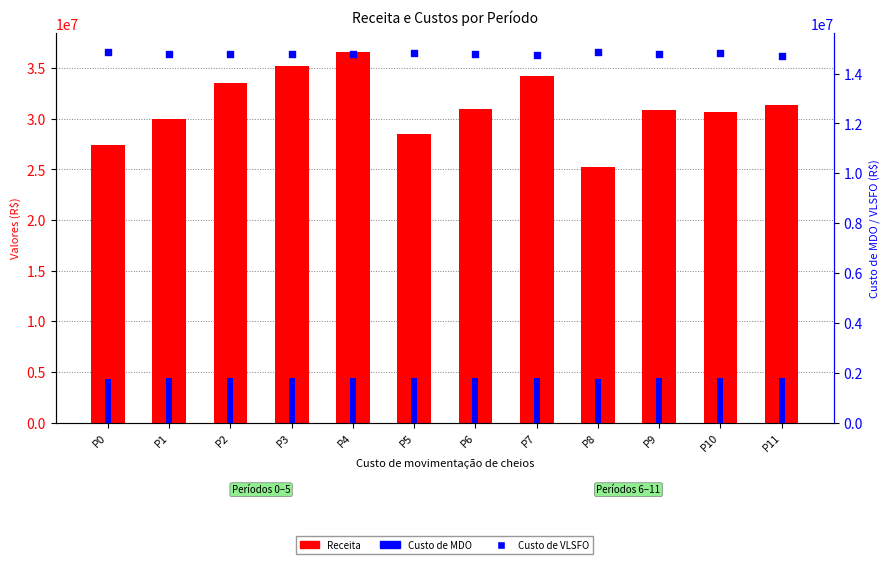

Which series contains the lowest Y value?

Custo de MDO